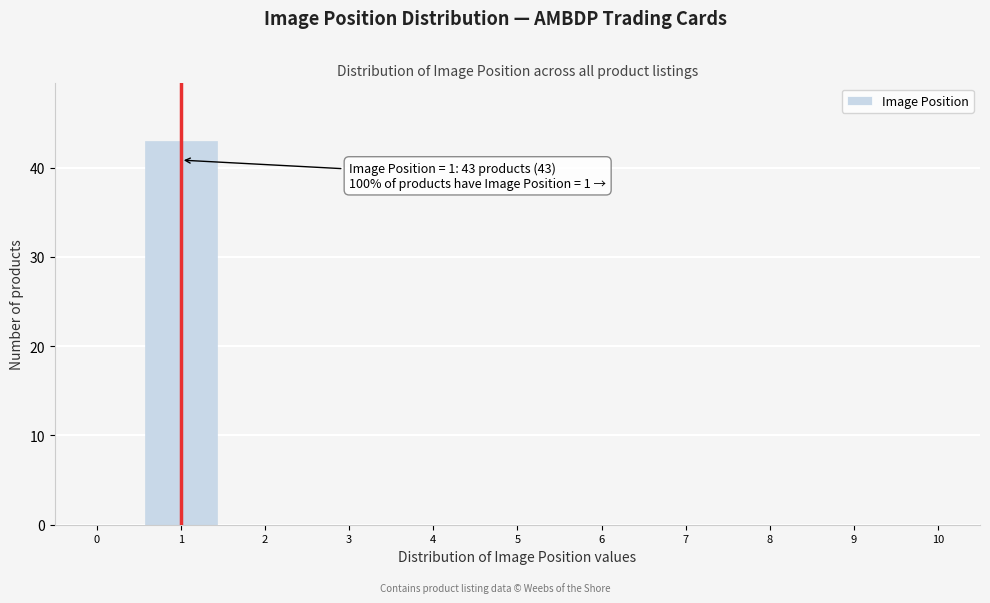

Reading left to right, what are all the values shown in this chart?

0=0	1=43	2=0	3=0	4=0	5=0	6=0	7=0	8=0	9=0	10=0